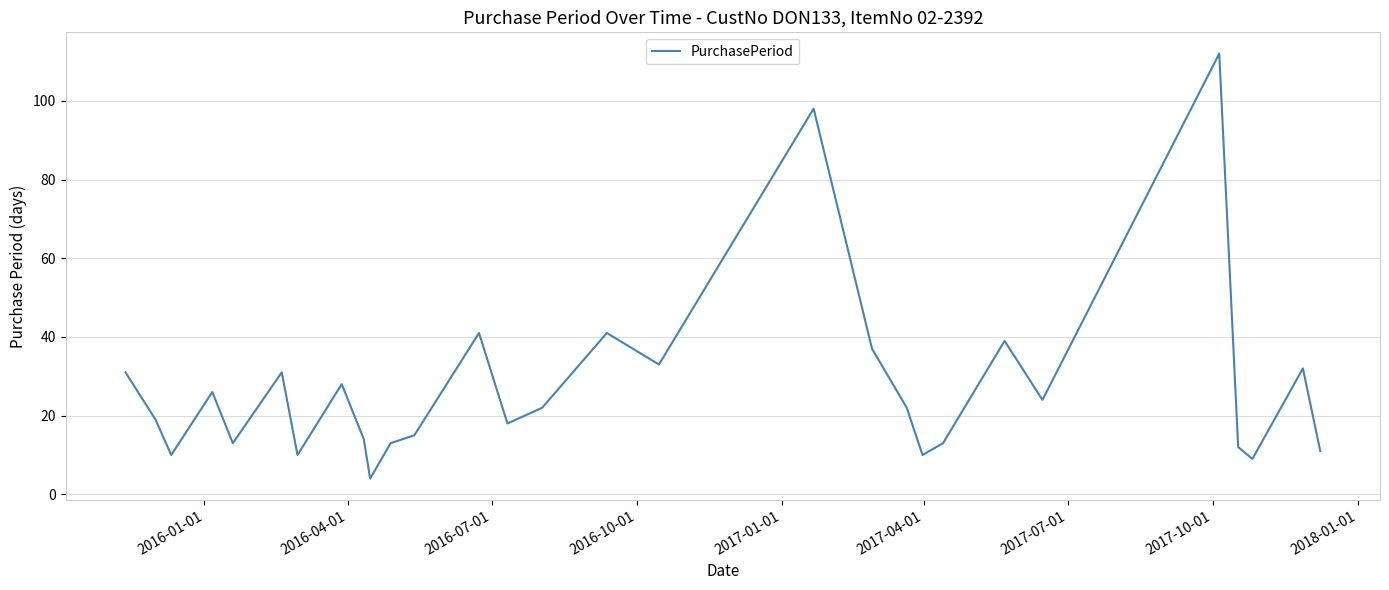

What is the smallest value displayed?

4